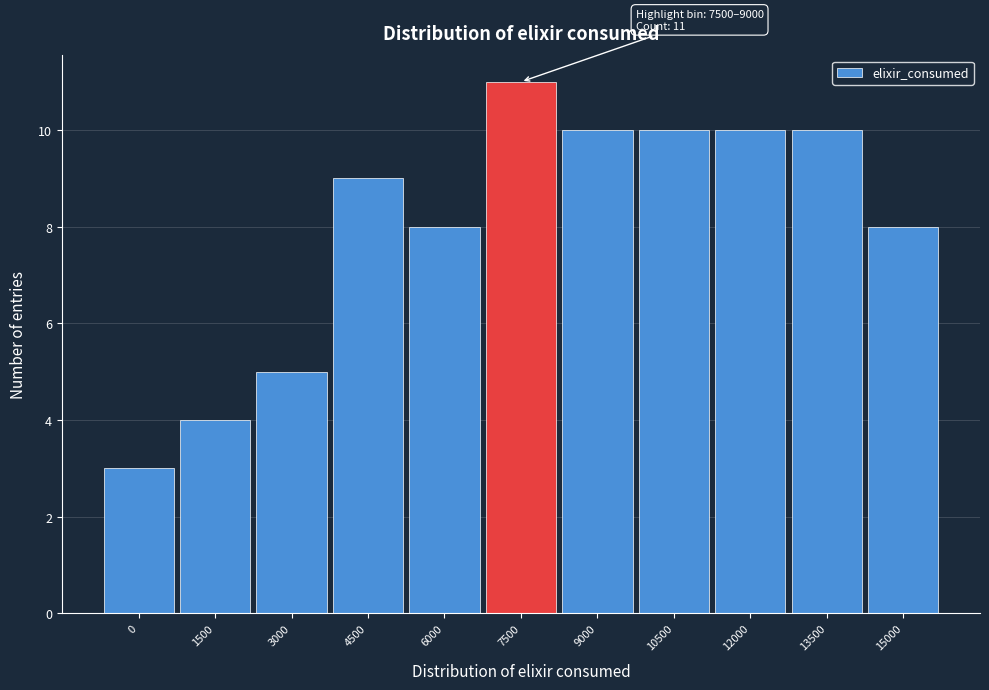

Reading right to left, transcribe all the data shown in this chart.

15000=8	13500=10	12000=10	10500=10	9000=10	7500=11	6000=8	4500=9	3000=5	1500=4	0=3